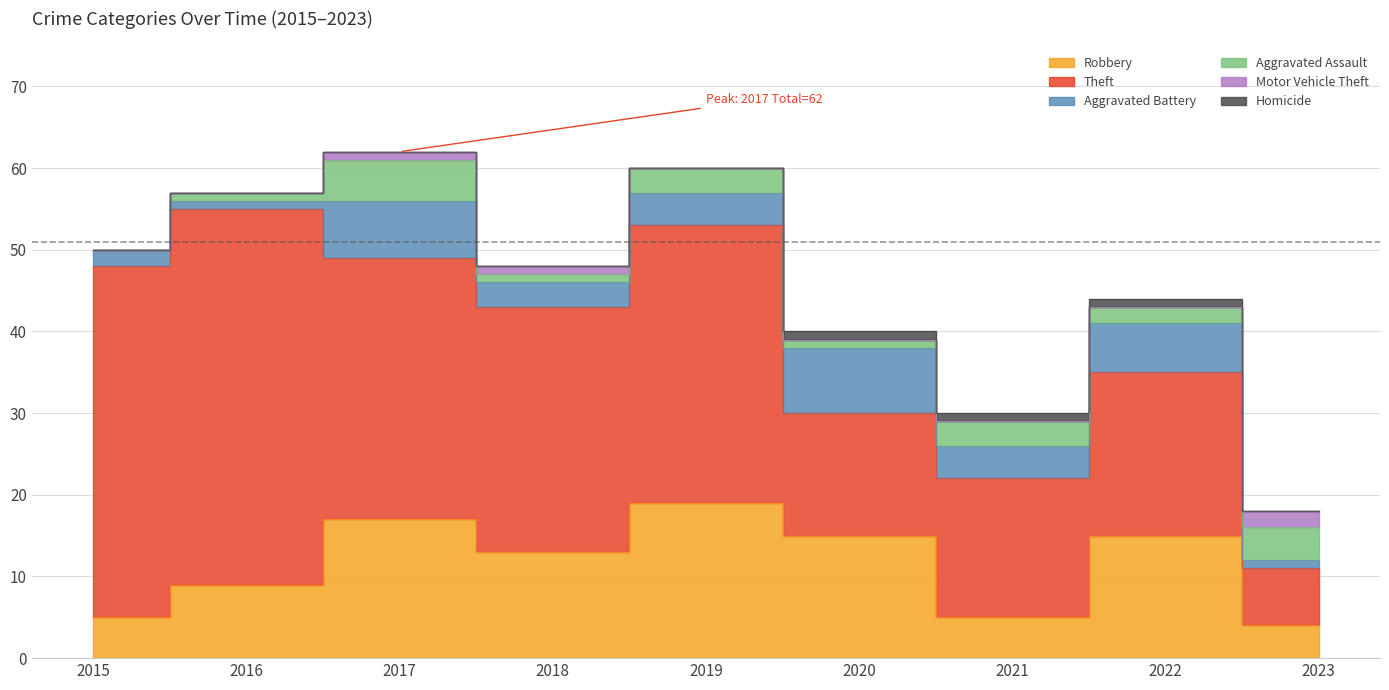

Which label corresponds to the smallest value in the chart?

2015